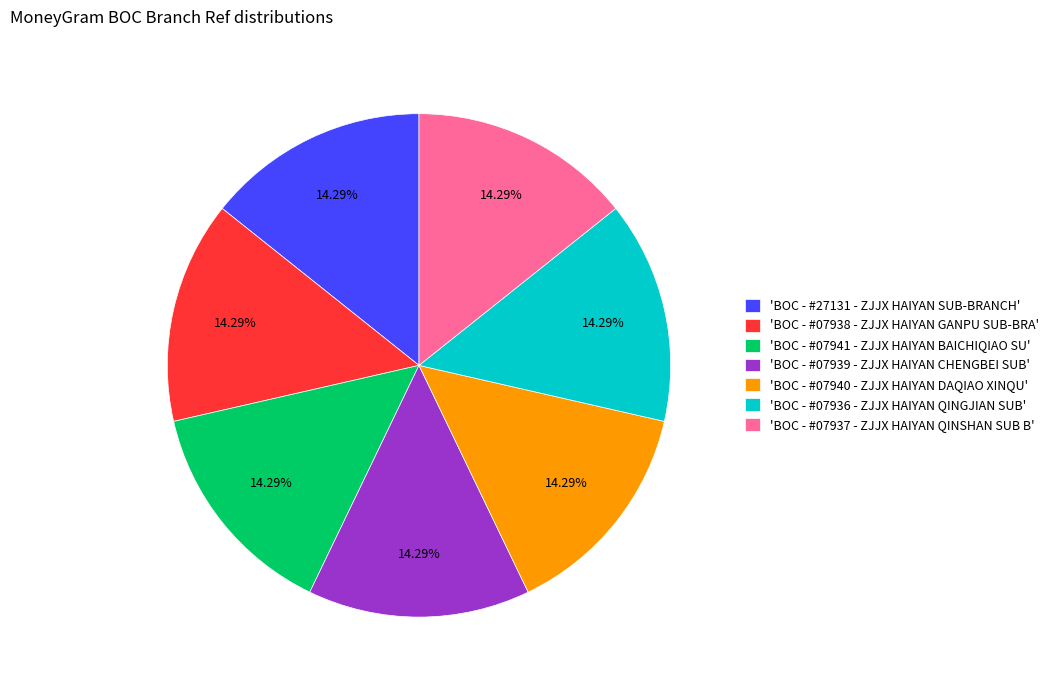

Approximately how many times larger is the value at 'BOC - #07938 - ZJJX HAIYAN GANPU SUB-BRA' compared to 'BOC - #07937 - ZJJX HAIYAN QINSHAN SUB B'?

1.0